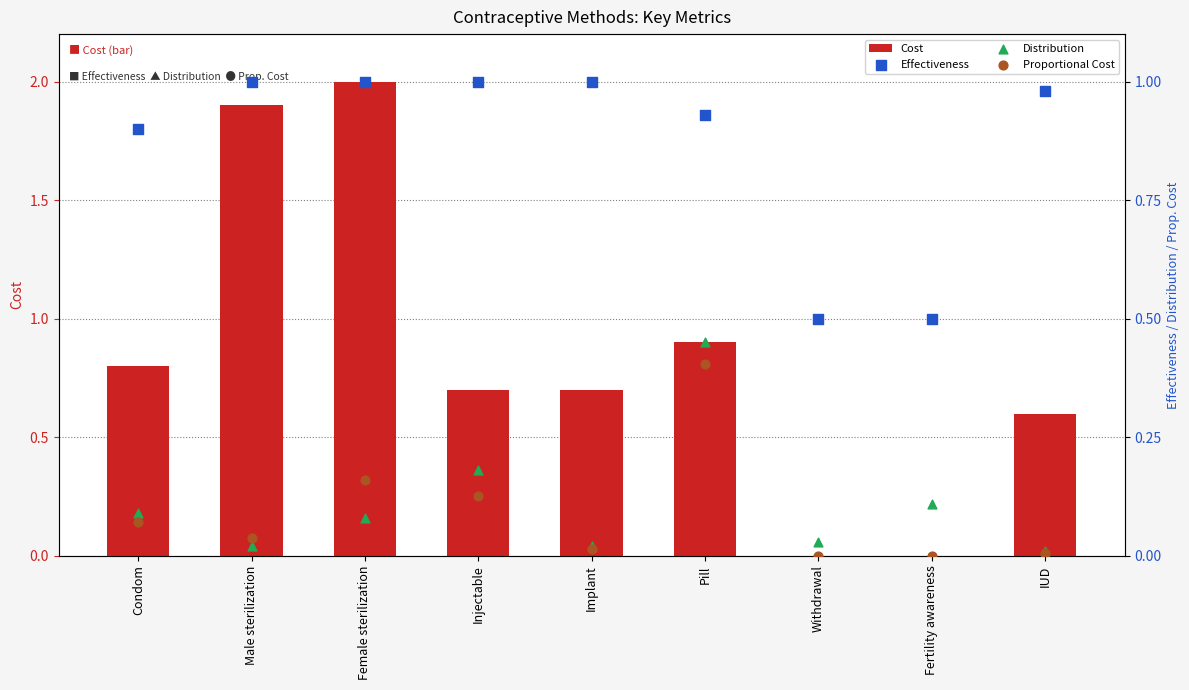

What is the total value across all series at Implant?

1.7